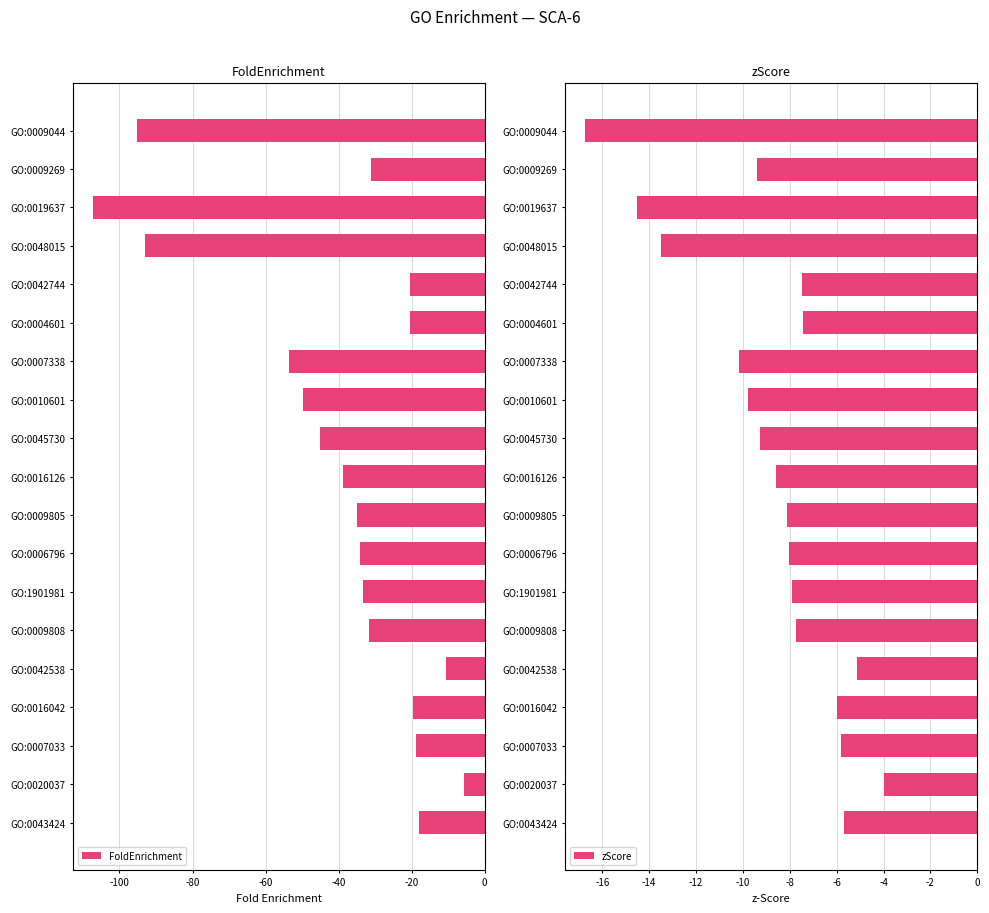

Read the zScore value at 13.

-7.7